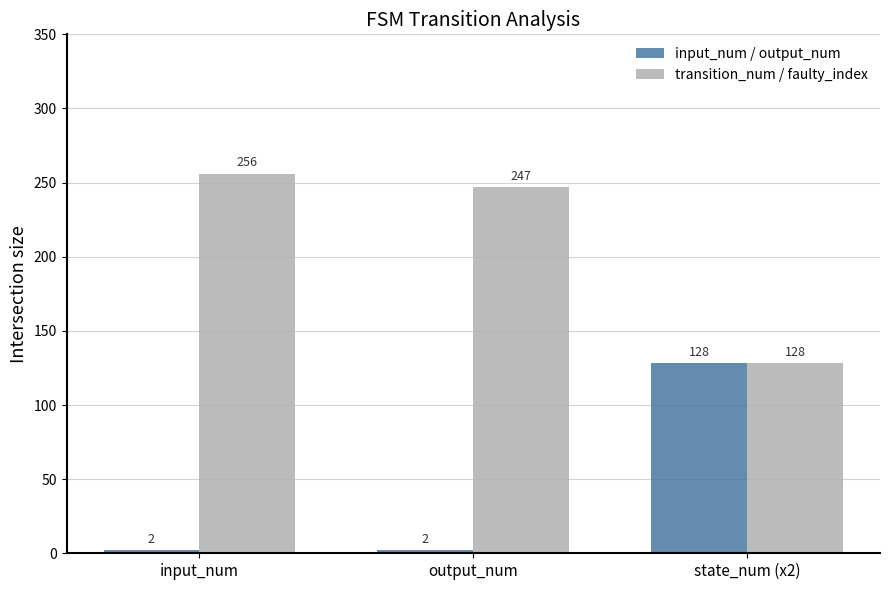

True or false: input_num / output_num has a value of 229 at state_num (x2).

False